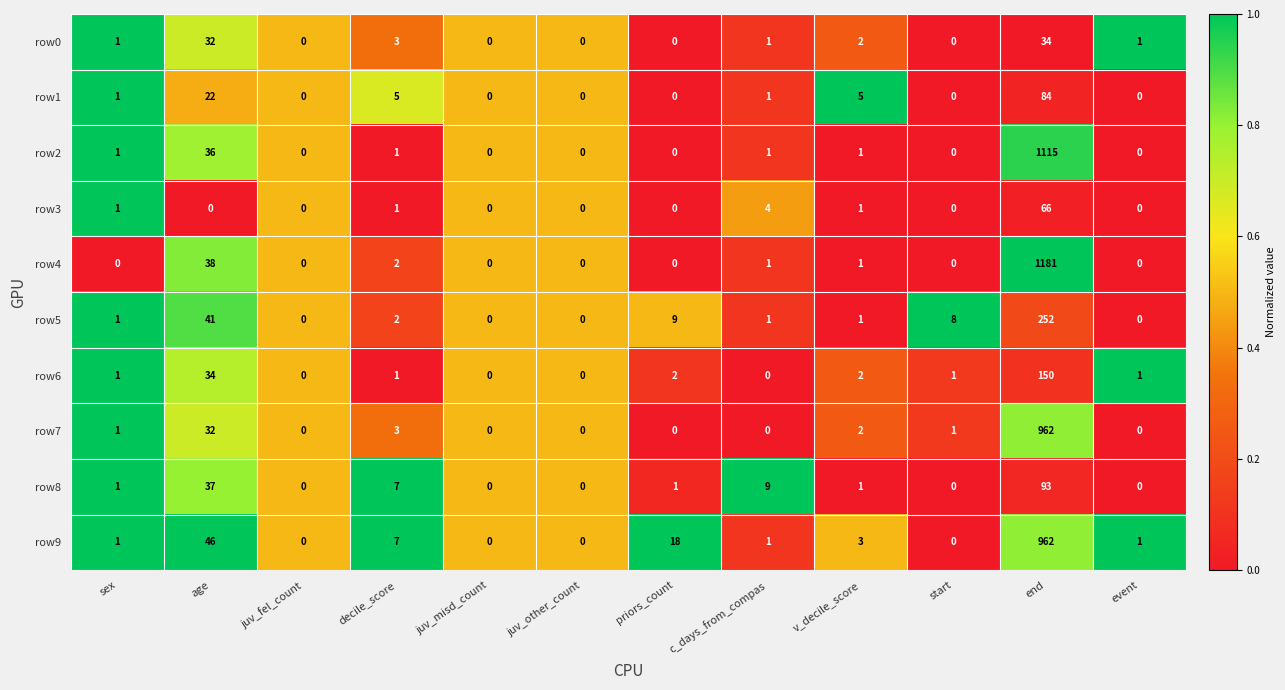

Is it true that row9 equals 3 at v_decile_score?

True